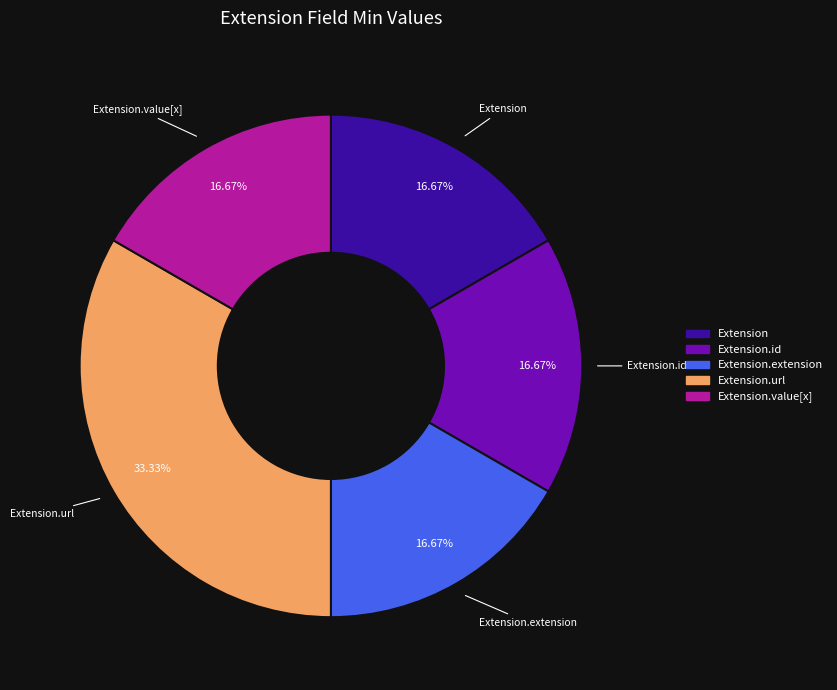

How many segments does this pie chart have?

5